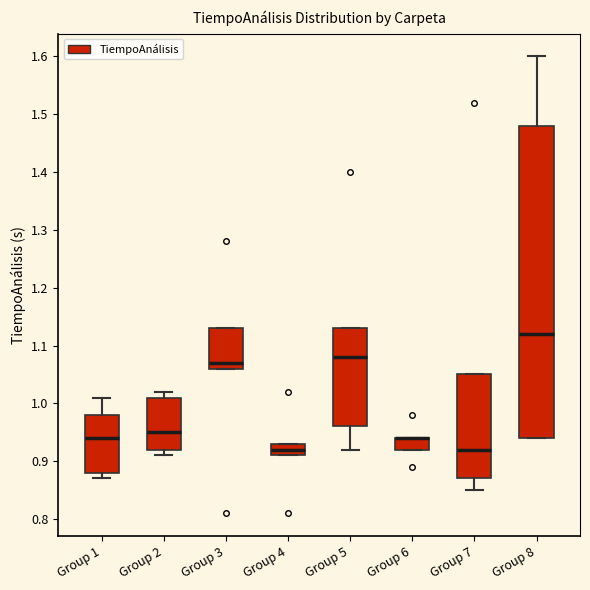

Reading left to right, read every box against the y-axis: the position of its median line, the range the box covers, and the ends of its whiskers. The values are not printed on the chart, so give them approximately, as read against the axis.

Group 1: median 0.94, box 0.88 to 0.98, whiskers 0.87 to 1.01
Group 2: median 0.95, box 0.92 to 1.01, whiskers 0.91 to 1.02
Group 3: median 1.07, box 1.06 to 1.13, whiskers 1.06 to 1.13
Group 4: median 0.92, box 0.91 to 0.93, whiskers 0.91 to 0.93
Group 5: median 1.08, box 0.96 to 1.13, whiskers 0.92 to 1.13
Group 6: median 0.94 (drawn on the box's upper edge), box 0.92 to 0.94, whiskers 0.92 to 0.94
Group 7: median 0.92, box 0.87 to 1.05, whiskers 0.85 to 1.05
Group 8: median 1.12, box 0.94 to 1.48, whiskers 0.94 to 1.60